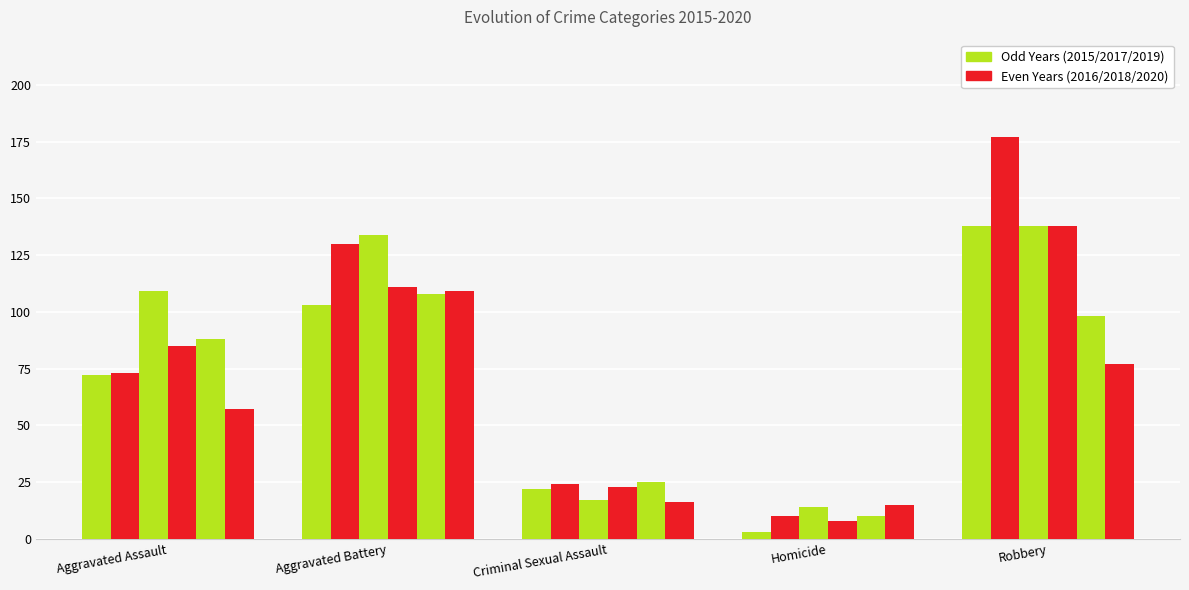

What is the minimum value shown in the chart?

3